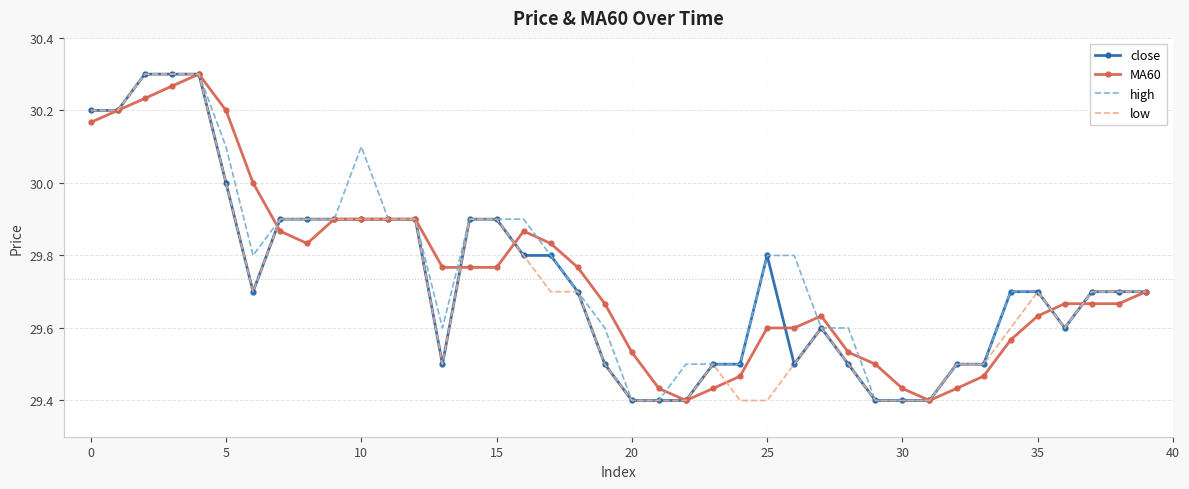

True or false: MA60 has more than 1 interior local peaks.

True